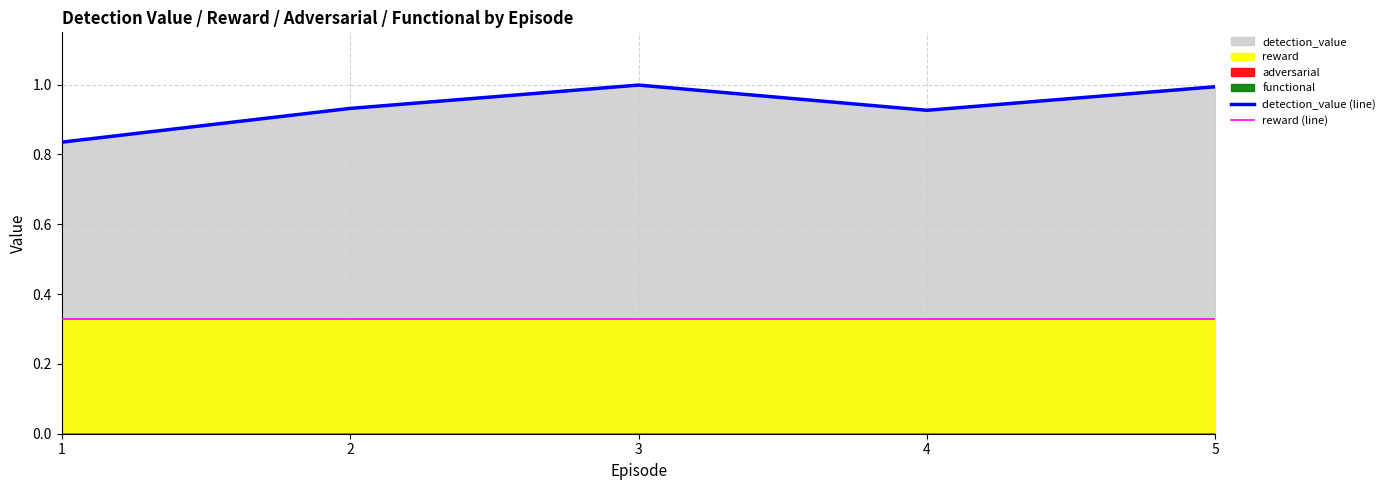

Reading left to right, list all the values displayed in this chart.

detection_value (line): 0.8	0.9	1.0	0.9	1.0
reward (line): 0.3	0.3	0.3	0.3	0.3